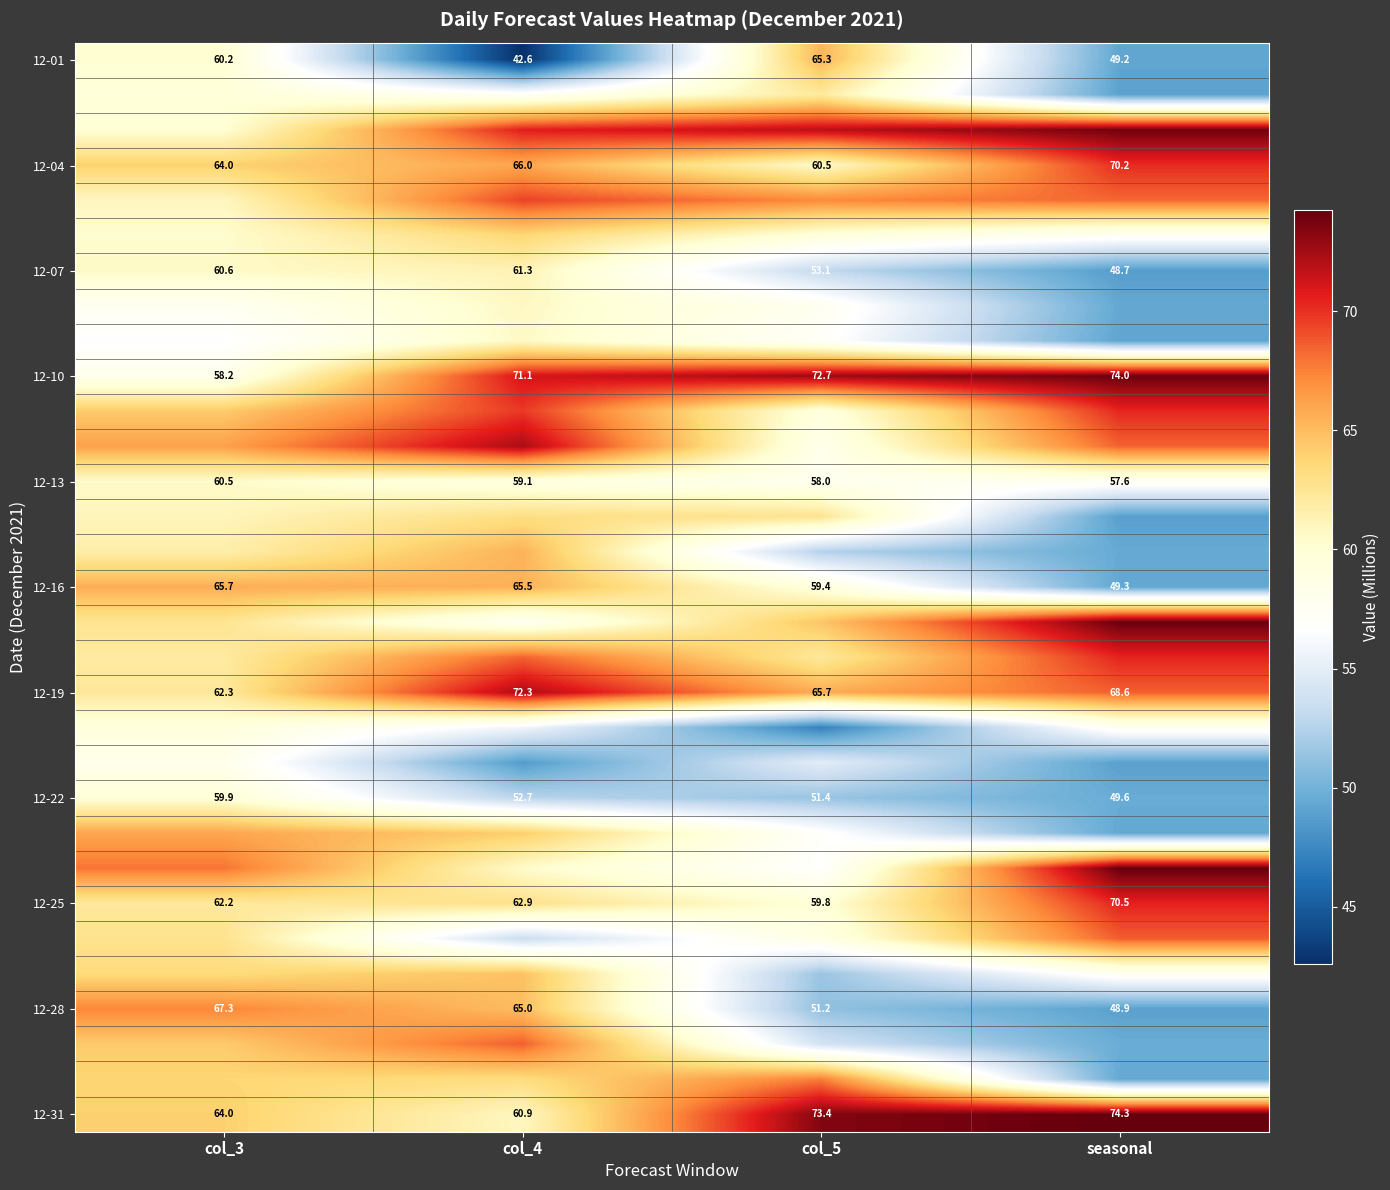

The value of 12-04 at seasonal is 113.8. True or false?

False